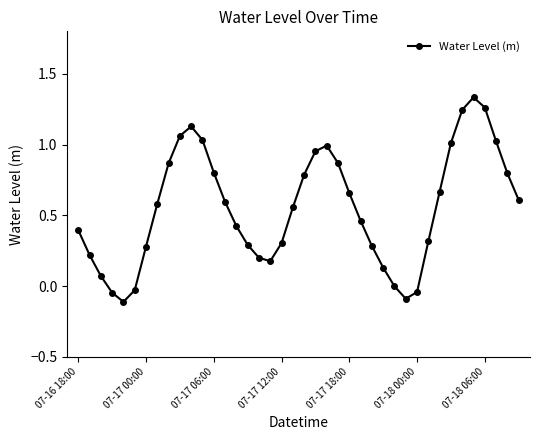

What is the sum of all values?

22.1